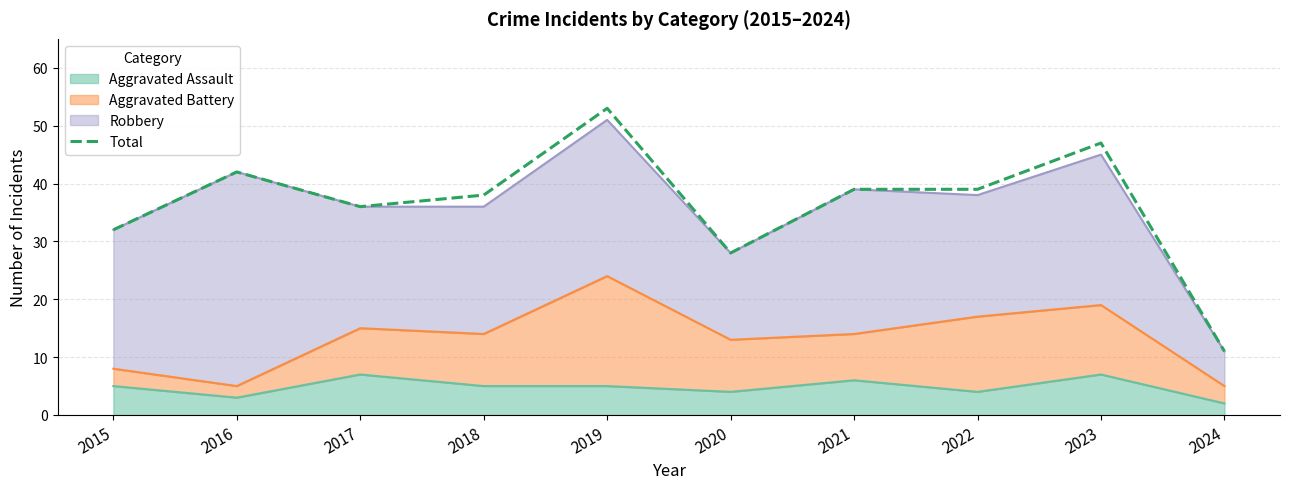

What is the difference between the maximum and minimum values?

42